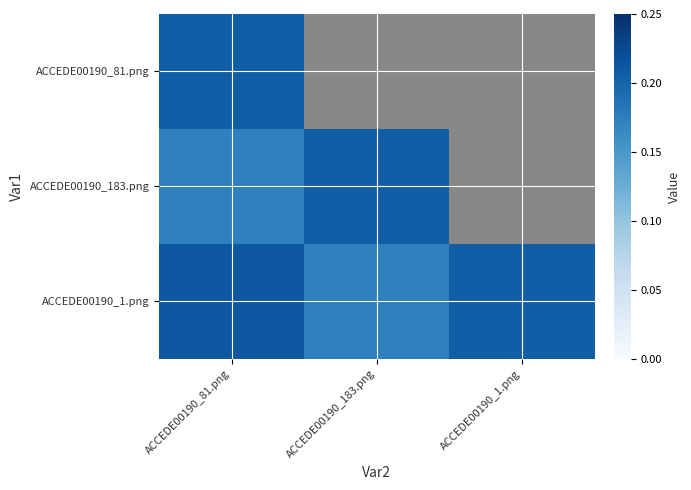

How many values in ACCEDE00190_81.png are above zero?

1